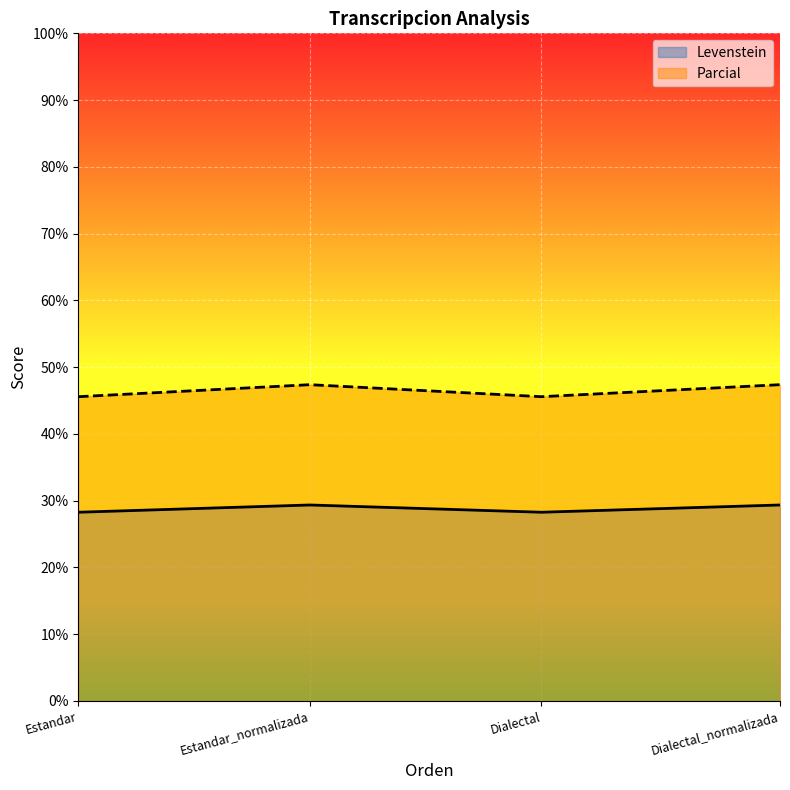

Count the Levenstein values in the range 28 to 29.

2